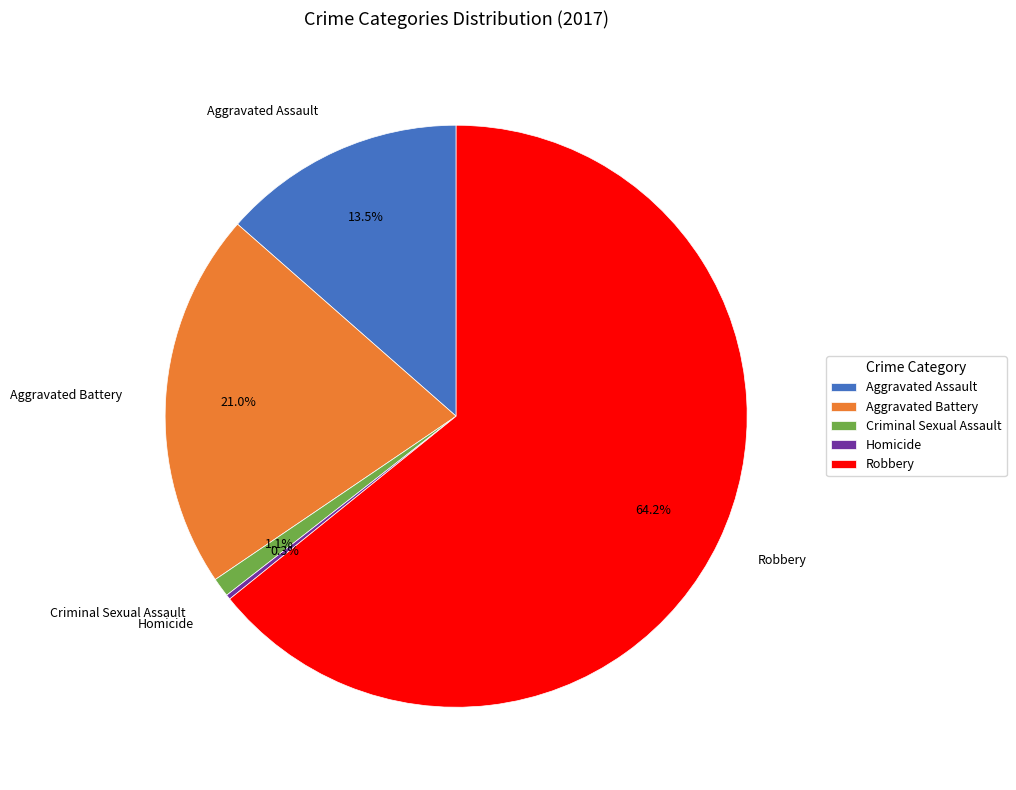

Which slice is the largest?

Robbery